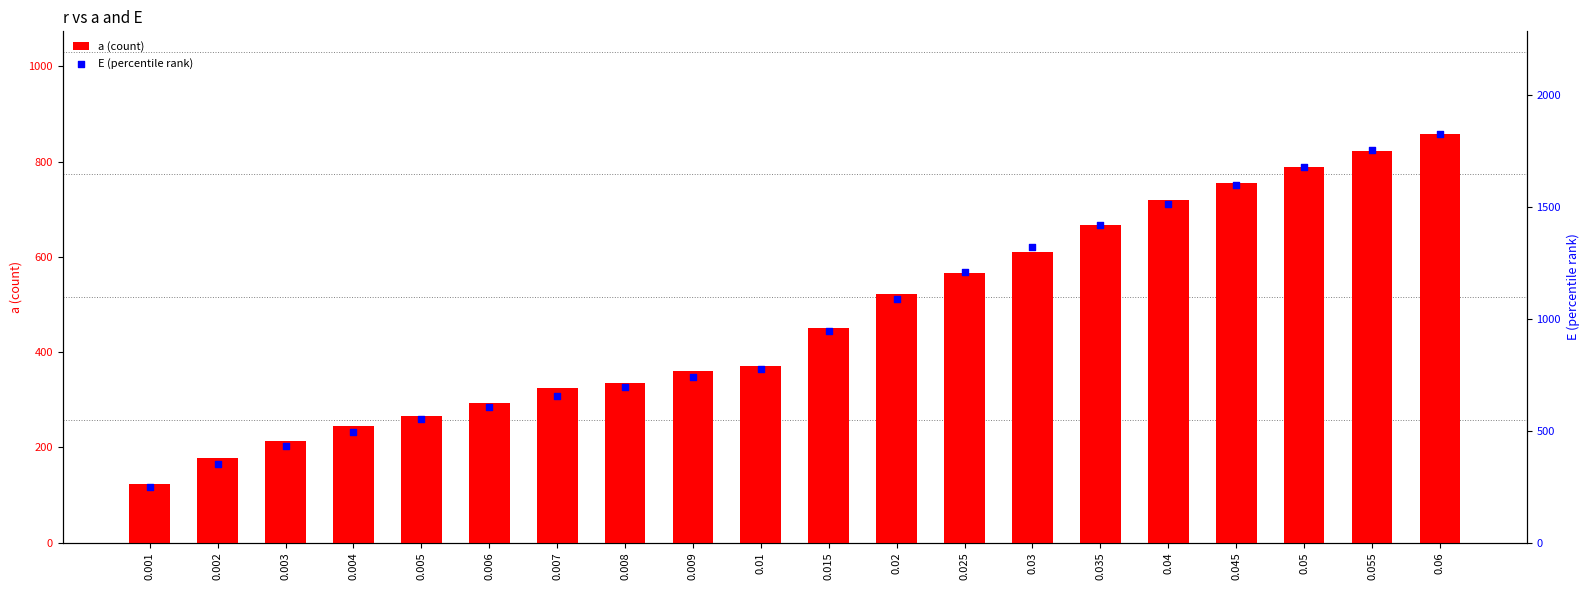

Which series has the widest spread of Y values?

E (percentile rank)